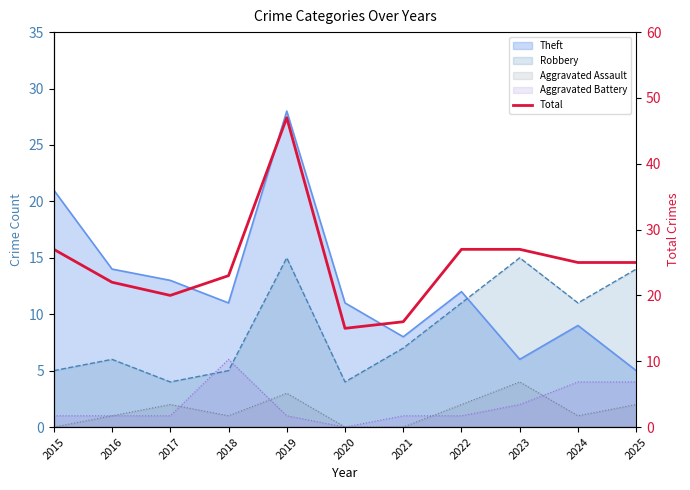

What is the change in value from 2018 to 2024?

+2